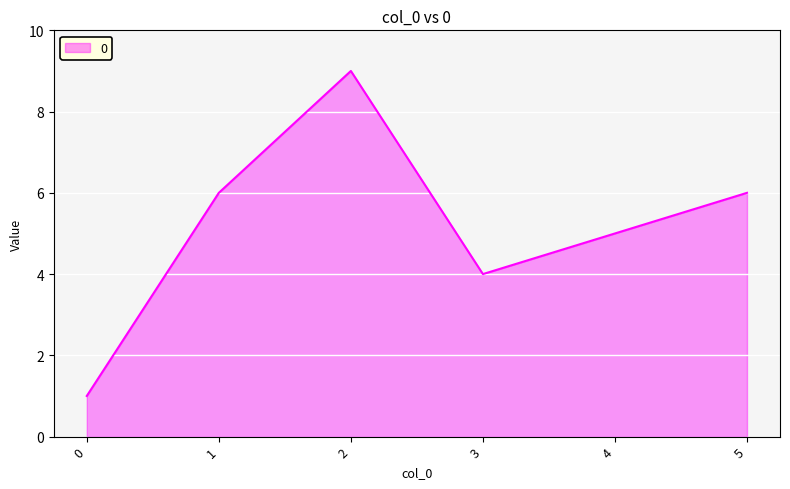

At which label is the value closest to 5?

4